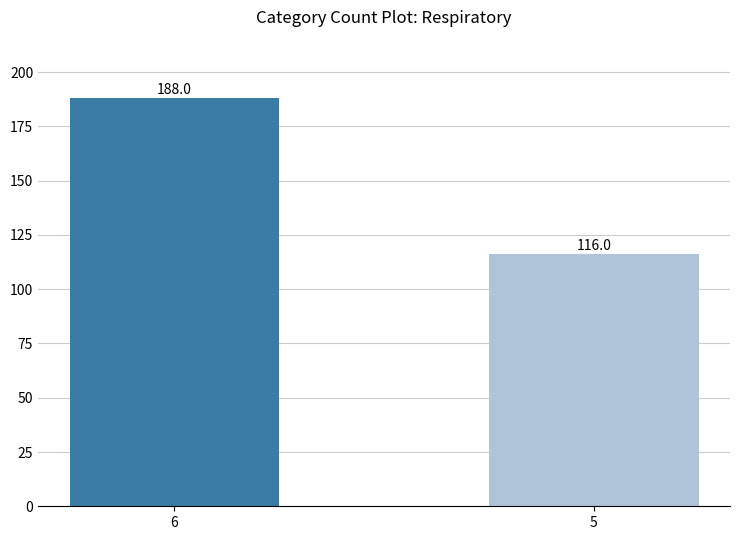

What is the minimum value shown in the chart?

116